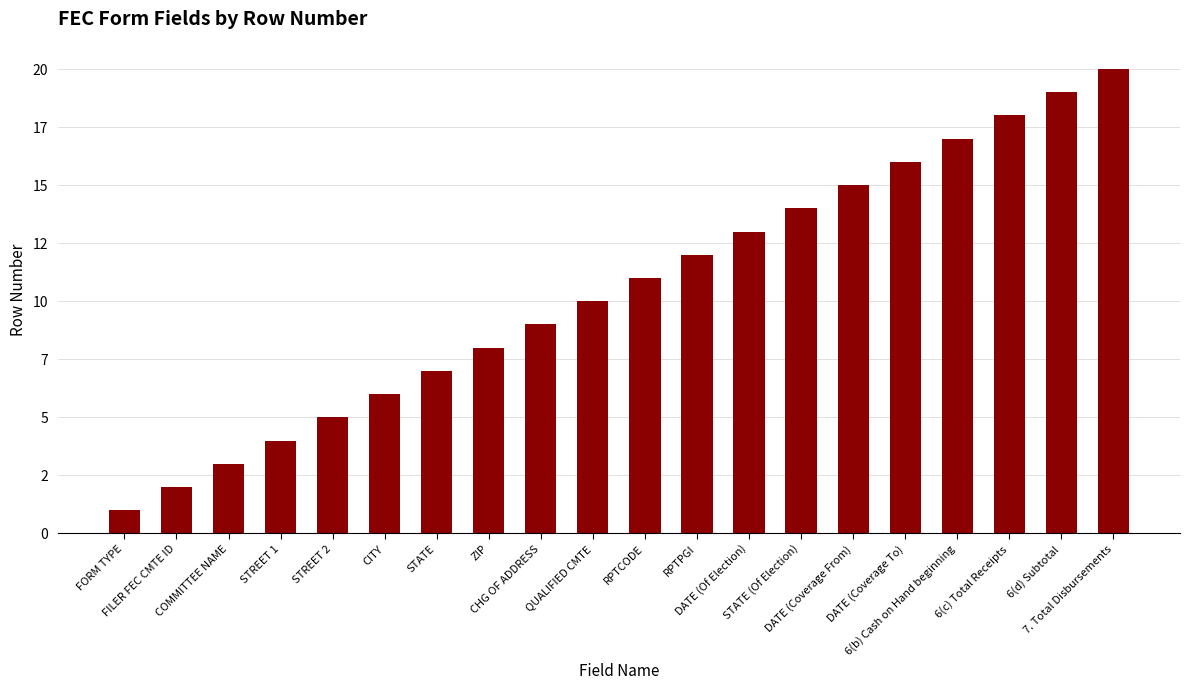

What is the maximum value shown in the chart?

20